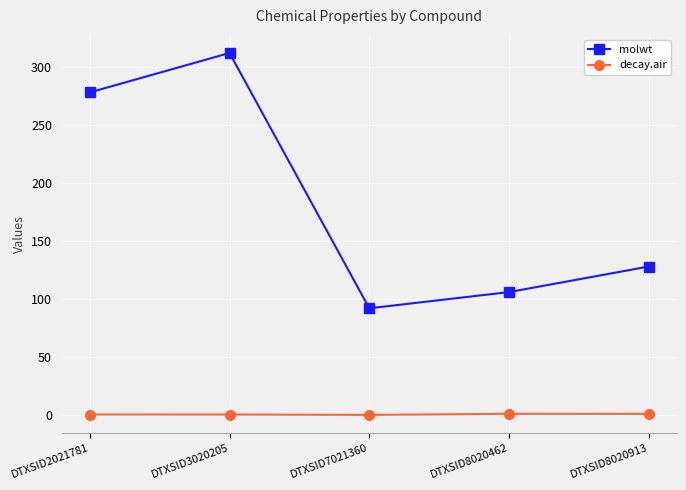

What is the maximum value for molwt?

312.4